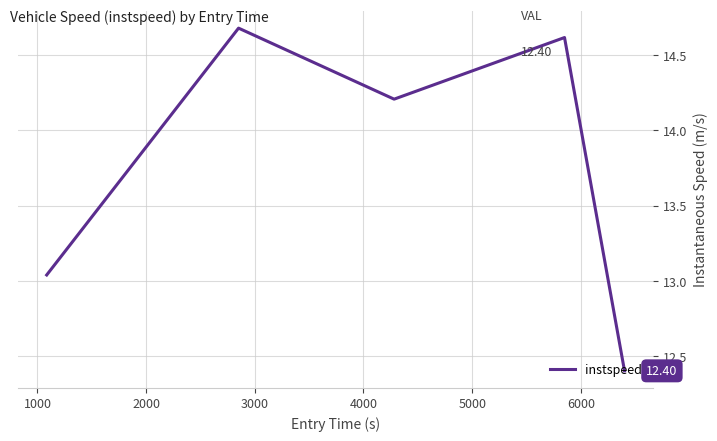

What is the difference between the second highest and minimum values?

2.2